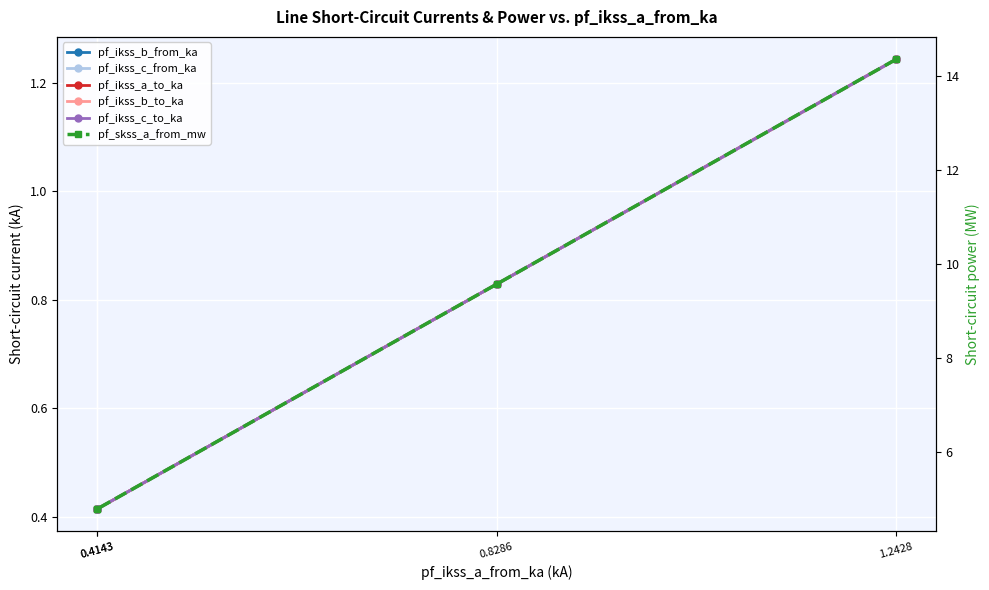

How many lines are shown in the chart?

6